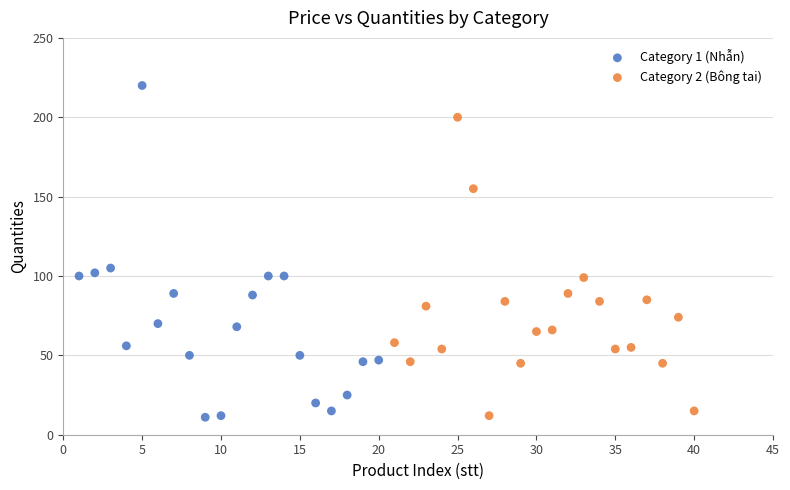

Which series has the widest spread of Y values?

Category 1 (Nhẫn)